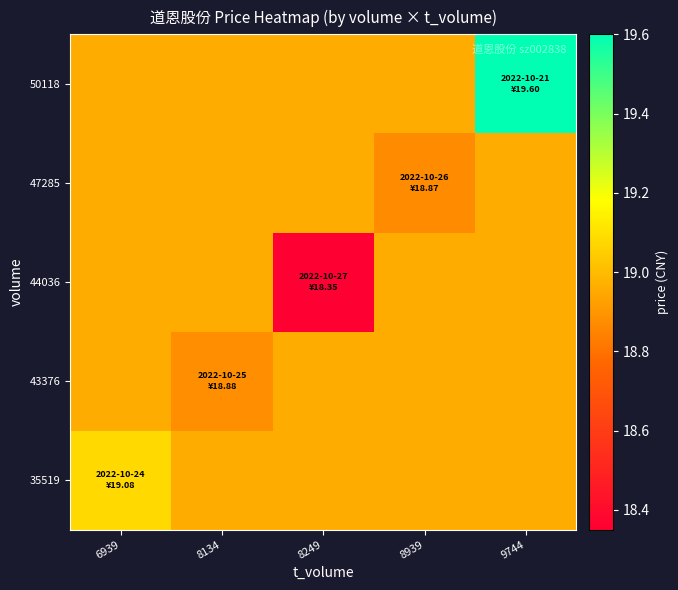

What is the difference between the highest and lowest values at 8939?

0.1